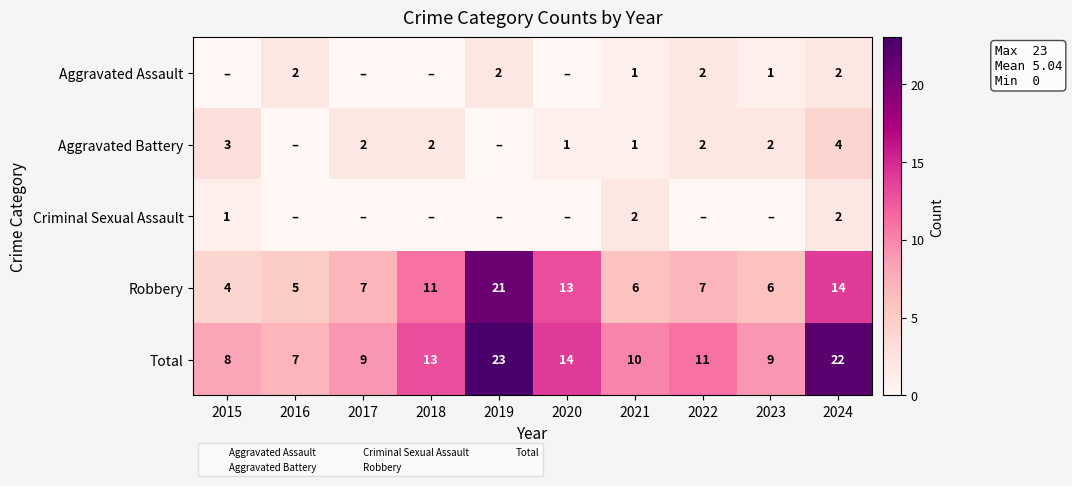

What is the difference between the maximum and minimum values in the Total series?

16